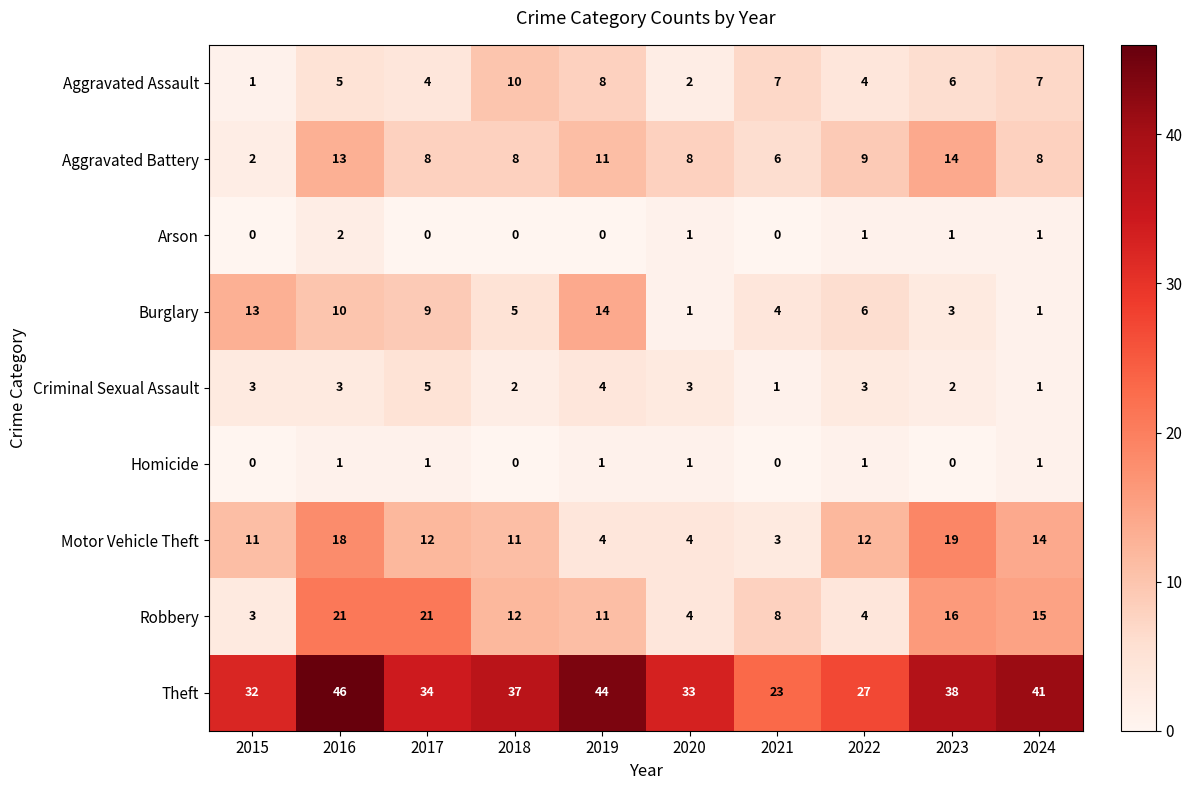

At which label does Arson first exceed 1?

2016